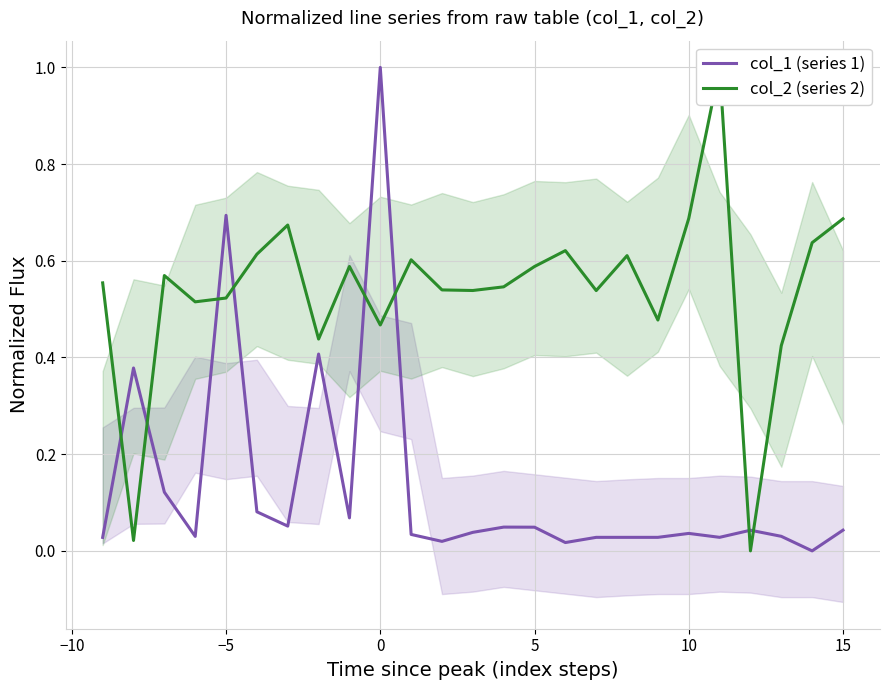

The col_1 (series 1) series shows 0.7 at −5. True or false?

True